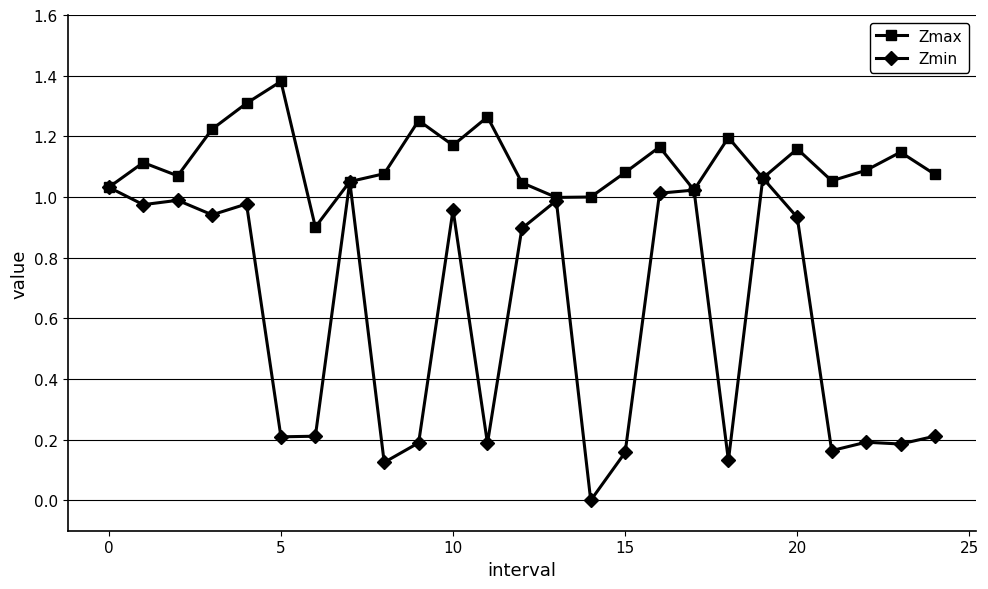

Which series has the largest total across all categories?

Zmax